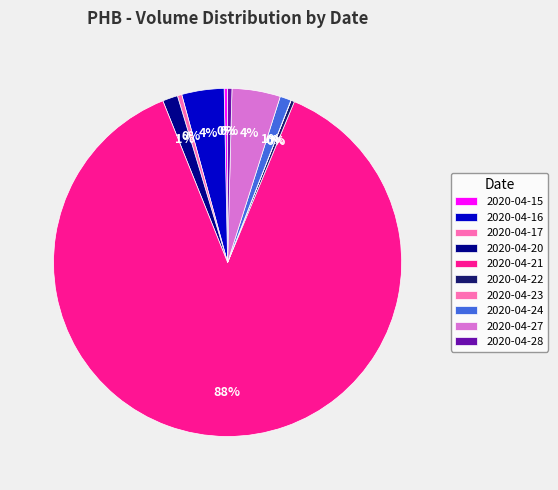

What percentage do 2020-04-17 and 2020-04-24 together represent?

1.4%